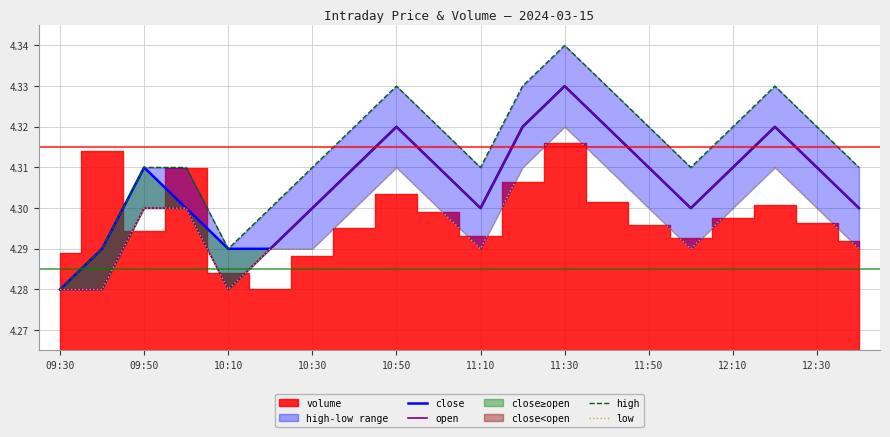

What position from the left is 12:30?

10